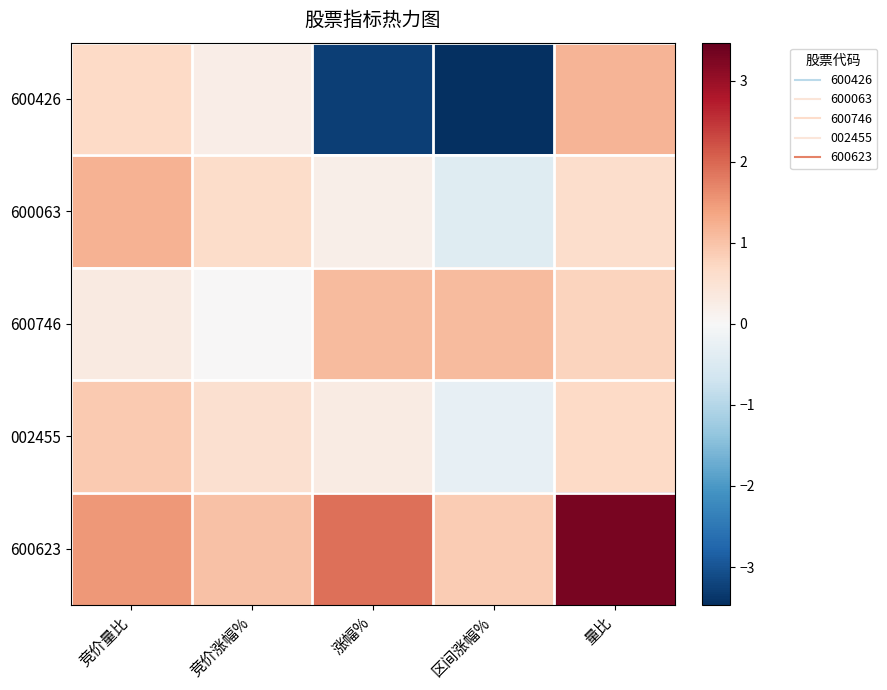

Reading left to right, transcribe all the data shown in this chart.

600426: 竞价量比=0.7	竞价涨幅%=0.2	涨幅%=-3.3	区间涨幅%=-3.5	量比=1.2
600063: 竞价量比=1.2	竞价涨幅%=0.6	涨幅%=0.2	区间涨幅%=-0.4	量比=0.6
600746: 竞价量比=0.3	竞价涨幅%=0.0	涨幅%=1.1	区间涨幅%=1.1	量比=0.8
002455: 竞价量比=0.9	竞价涨幅%=0.6	涨幅%=0.3	区间涨幅%=-0.3	量比=0.7
600623: 竞价量比=1.5	竞价涨幅%=1.0	涨幅%=1.9	区间涨幅%=0.9	量比=3.3